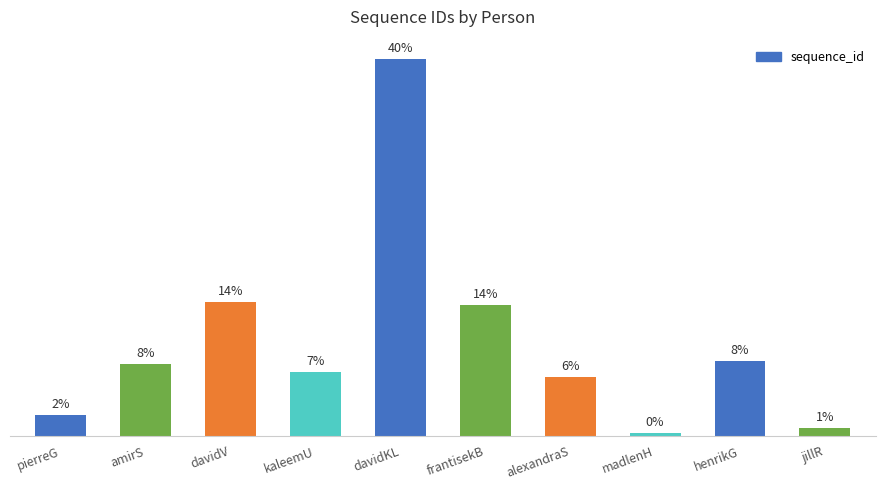

Are the bars horizontal?

No